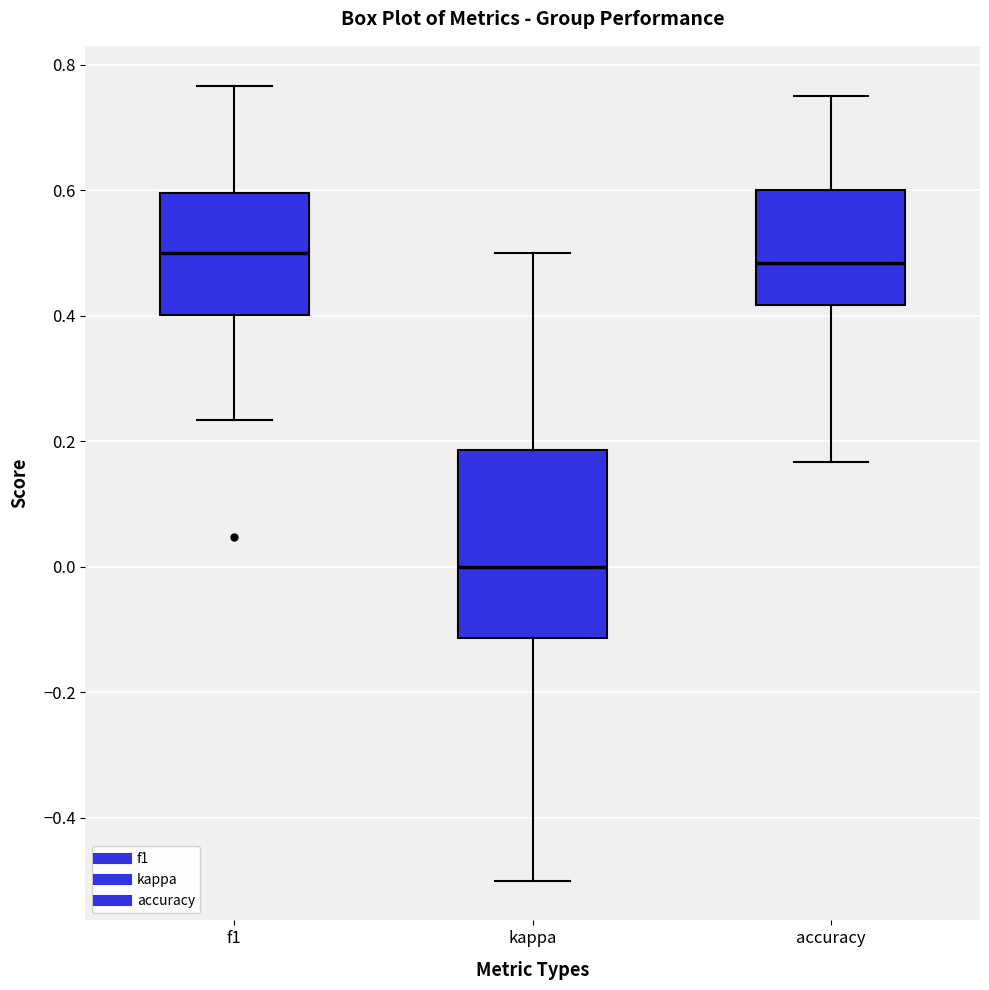

Reading left to right, read every box against the y-axis: the position of its median line, the range the box covers, and the ends of its whiskers. The values are not printed on the chart, so give them approximately, as read against the axis.

f1: median 0.50, box 0.40 to 0.60, whiskers 0.24 to 0.76
kappa: median 0.00, box -0.12 to 0.18, whiskers -0.50 to 0.50
accuracy: median 0.48, box 0.42 to 0.60, whiskers 0.16 to 0.76